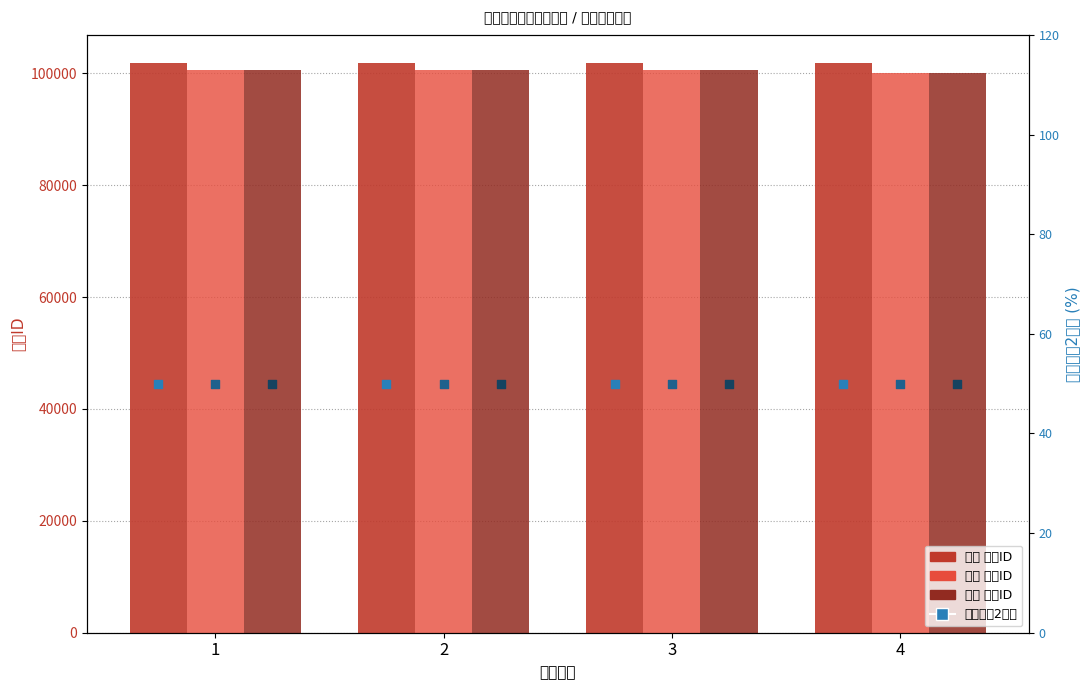

What is the total value across all series at 2?

302994.5